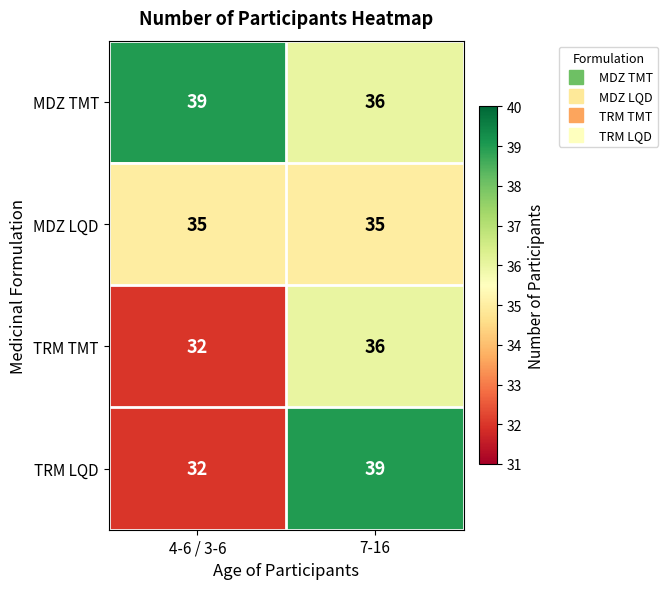

What is the maximum value for TRM LQD?

39